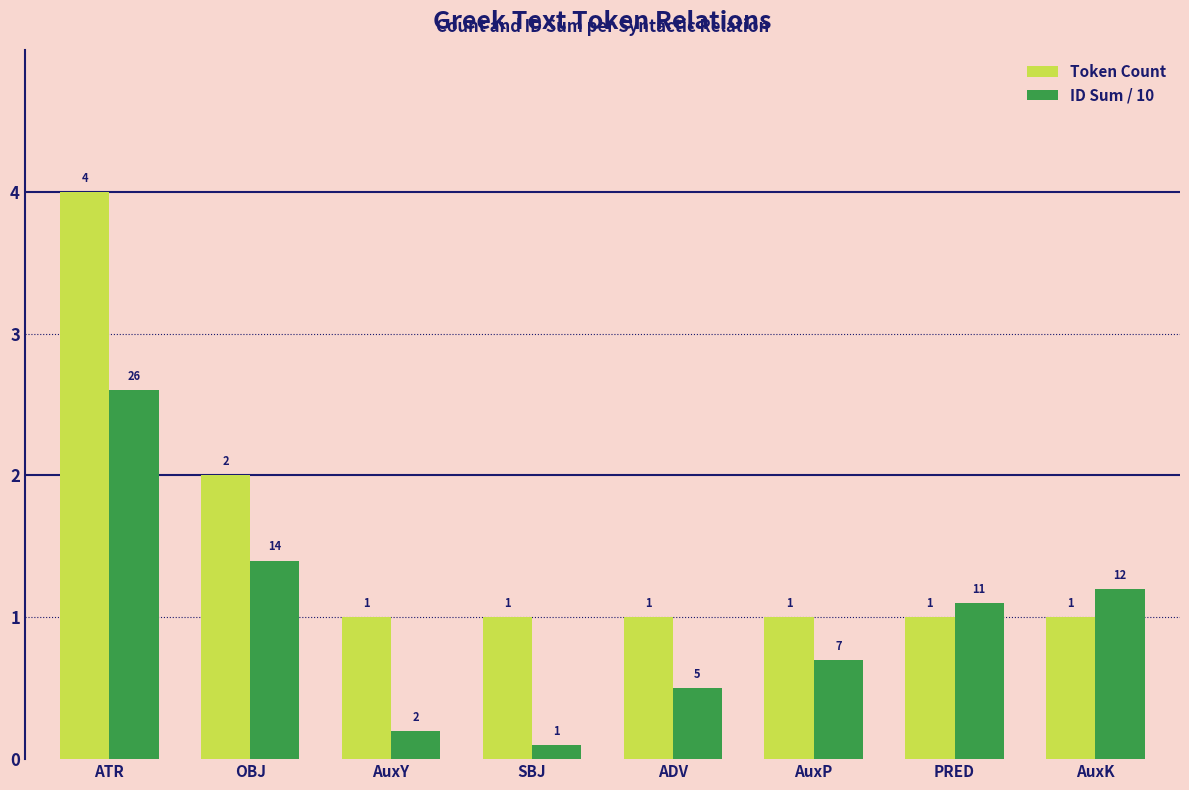

How many bars are there in each group?

2